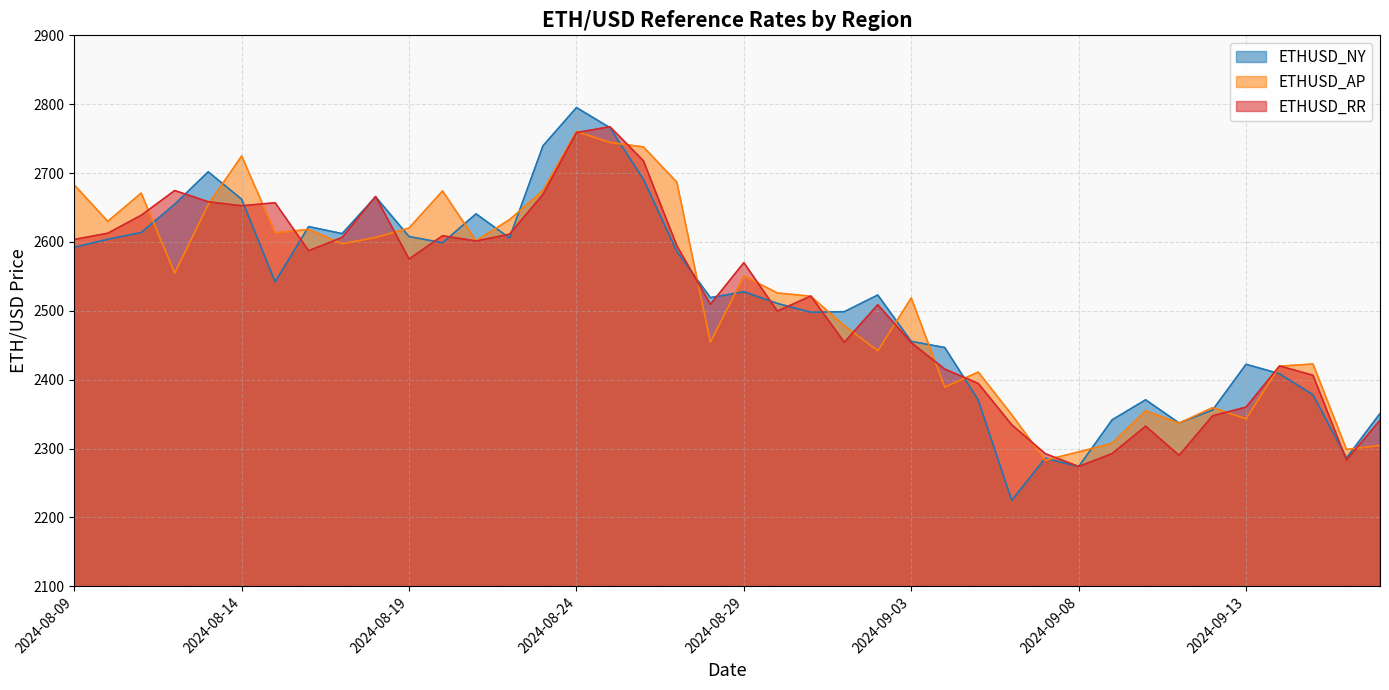

What is the difference between the highest and lowest values at 2024-08-17?

14.8